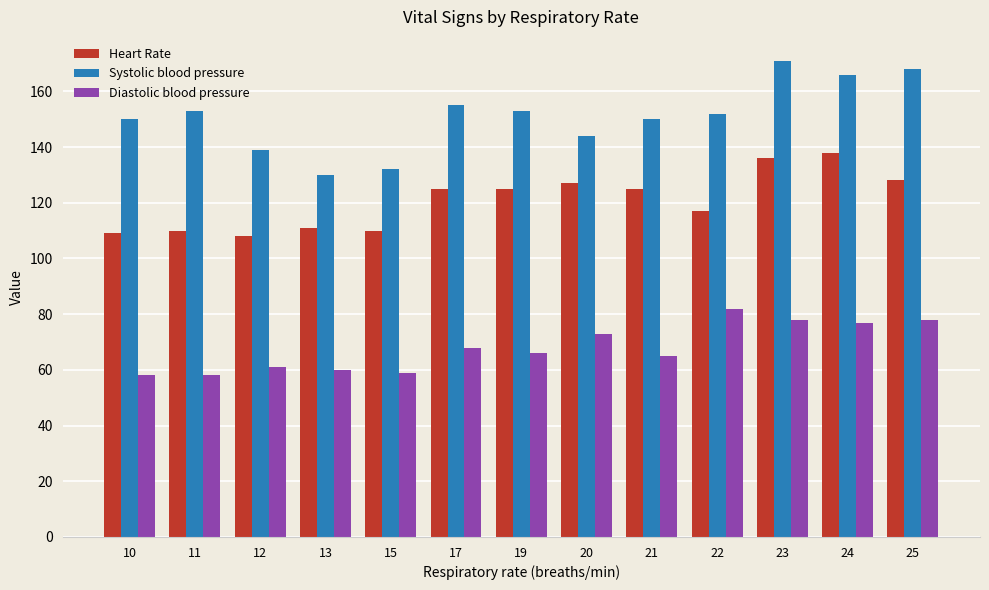

What is the maximum value shown in the chart?

171